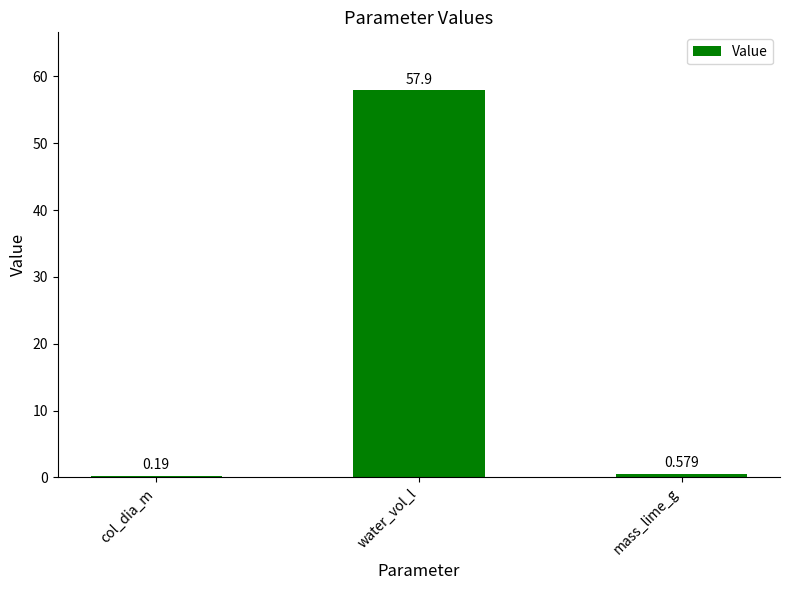

Which category has the highest value across all series?

water_vol_l